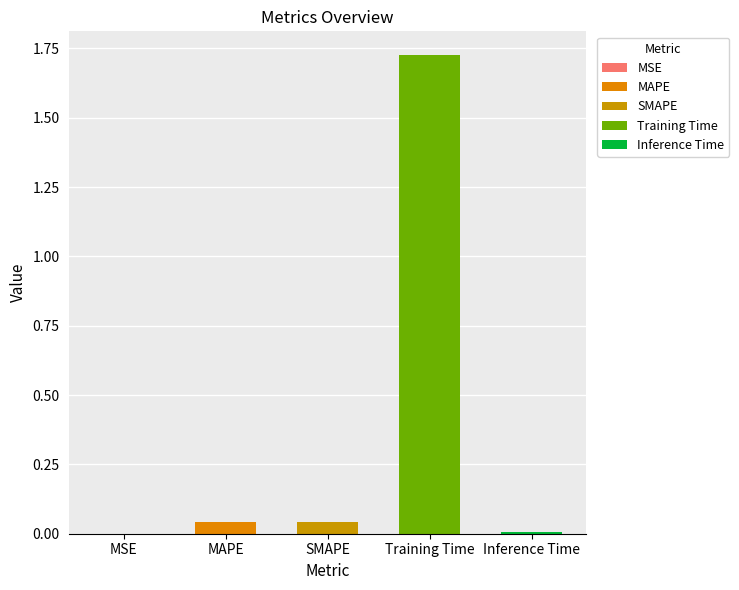

What is the label of the 1st bar from the left?

MSE